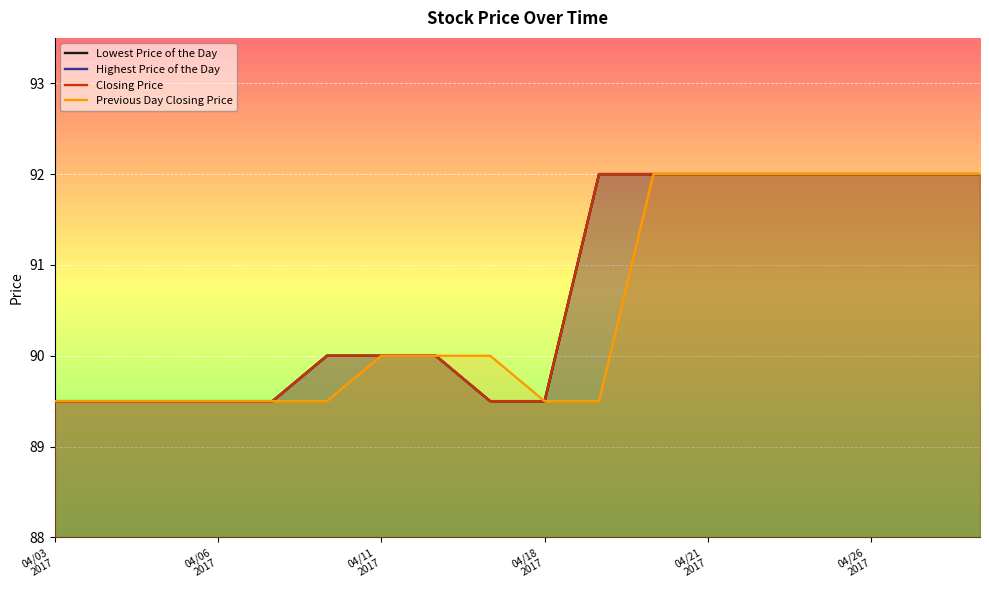

True or false: Closing Price and Highest Price of the Day cross at least once.

False